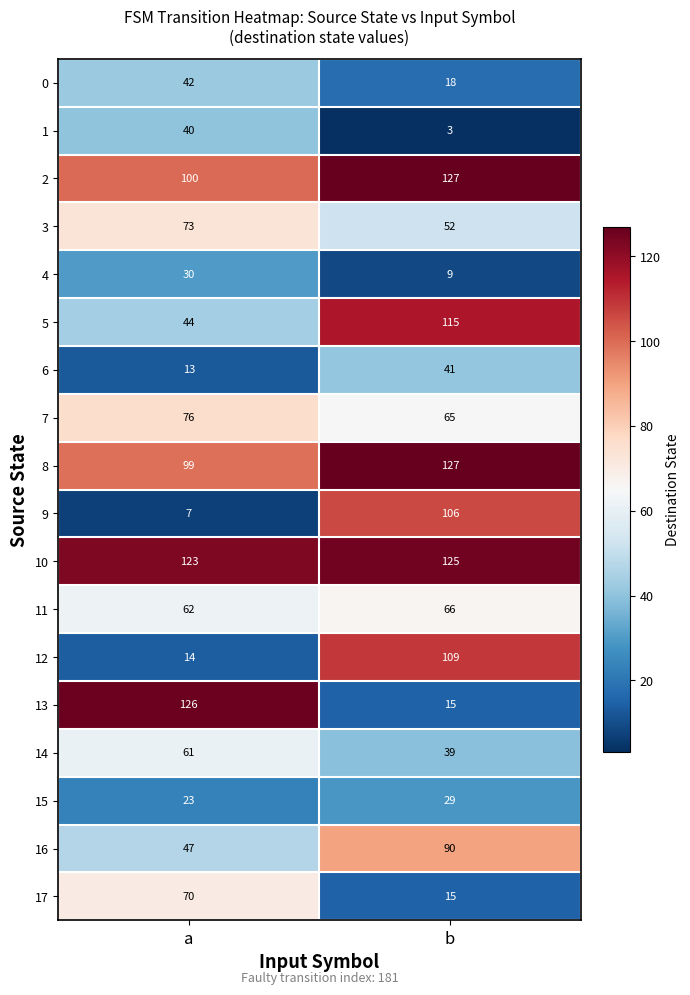

Is it true that 17 equals 70 at a?

True